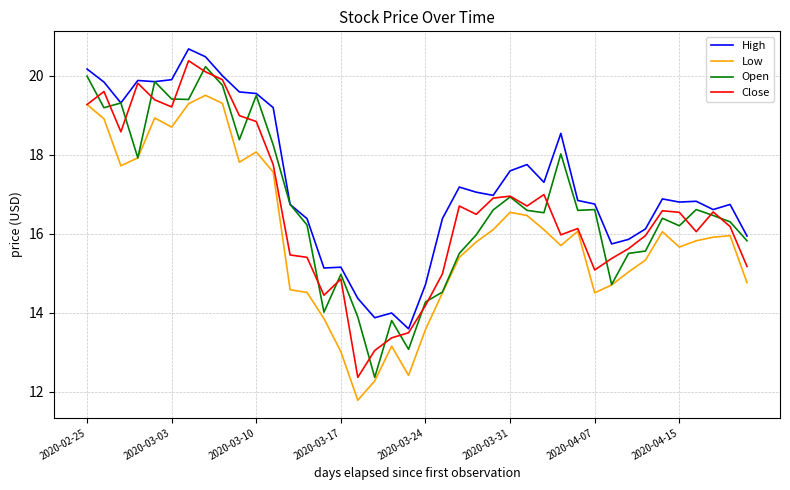

True or false: High and Low cross at least once.

False